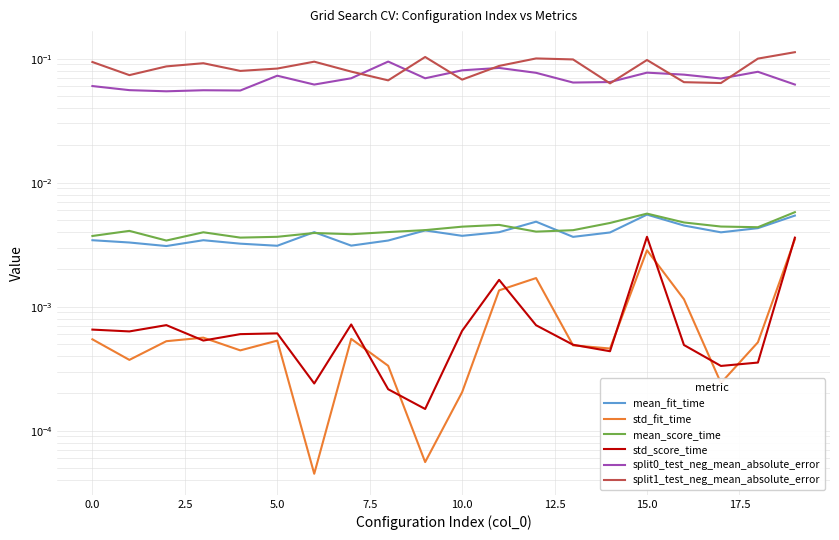

At which category is the sum across all series the highest?

19